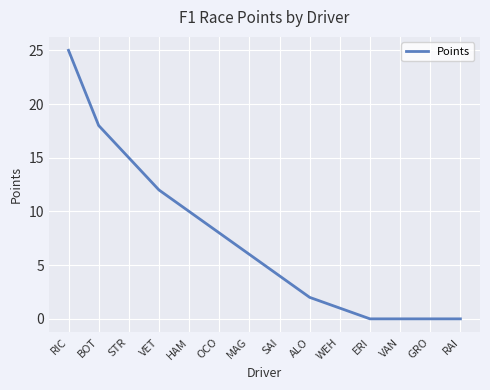

What position from the left is OCO?

6